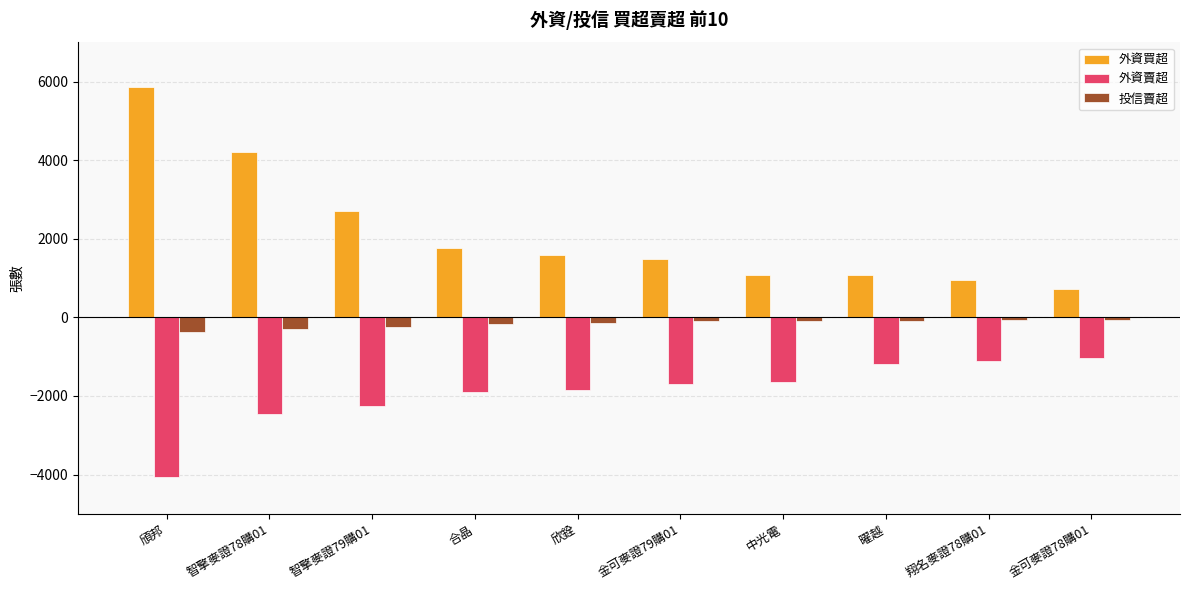

How many bars are there in each group?

3